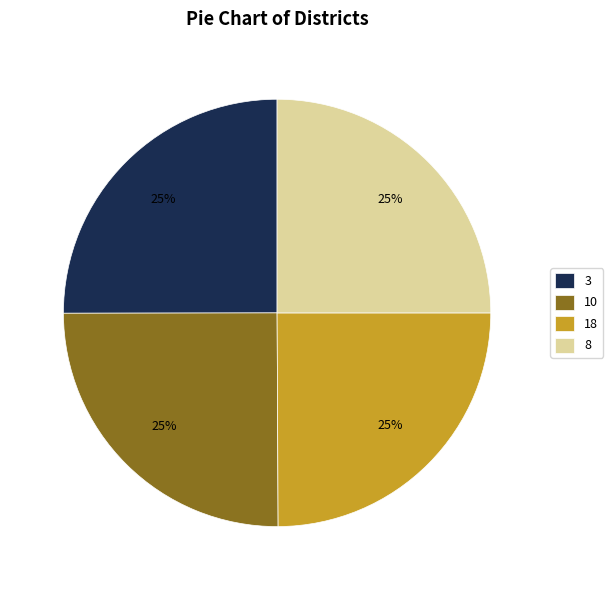

How many slices are in this pie chart?

4